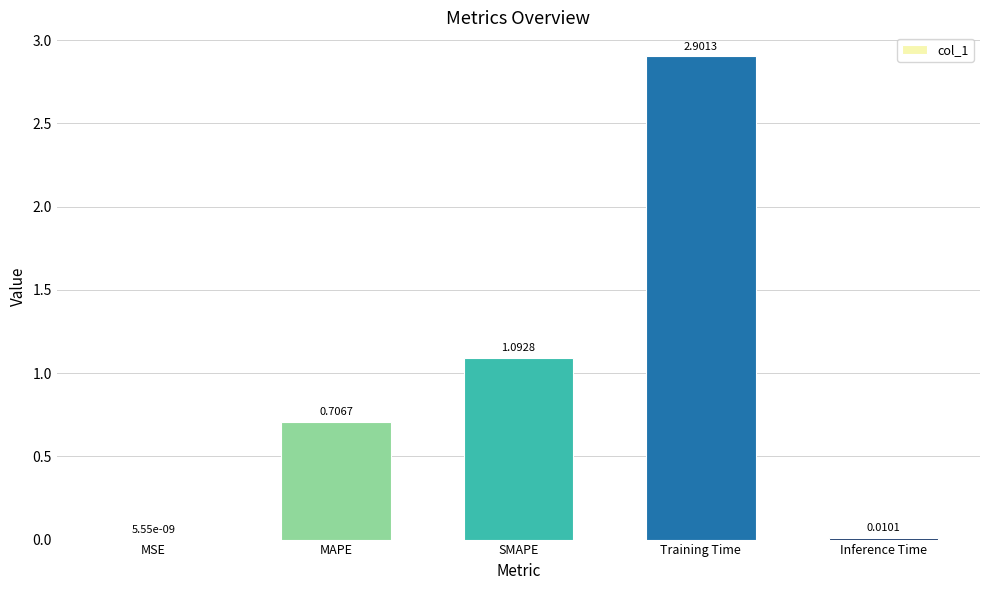

What is the change in value from Training Time to Inference Time?

-2.9